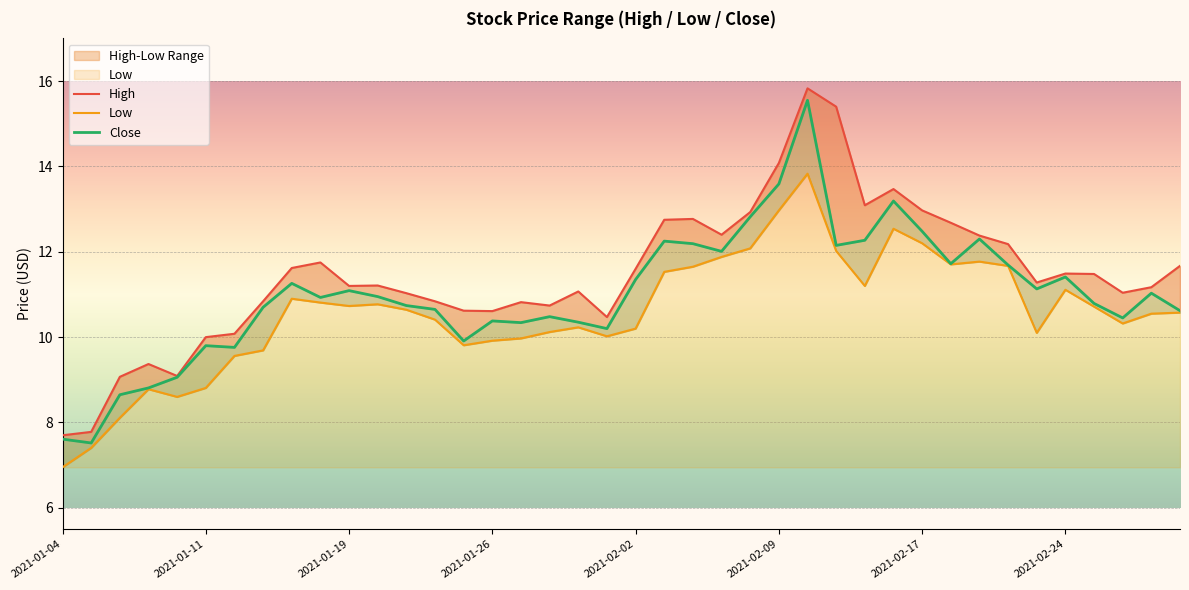

True or false: Low and Close cross at least once.

False